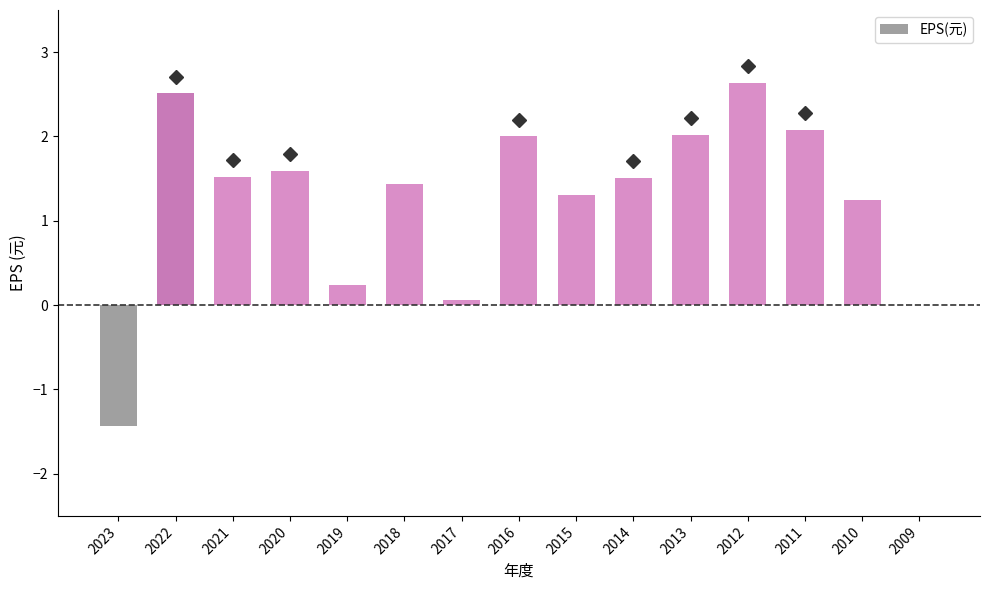

What is the greatest value displayed?

2.6